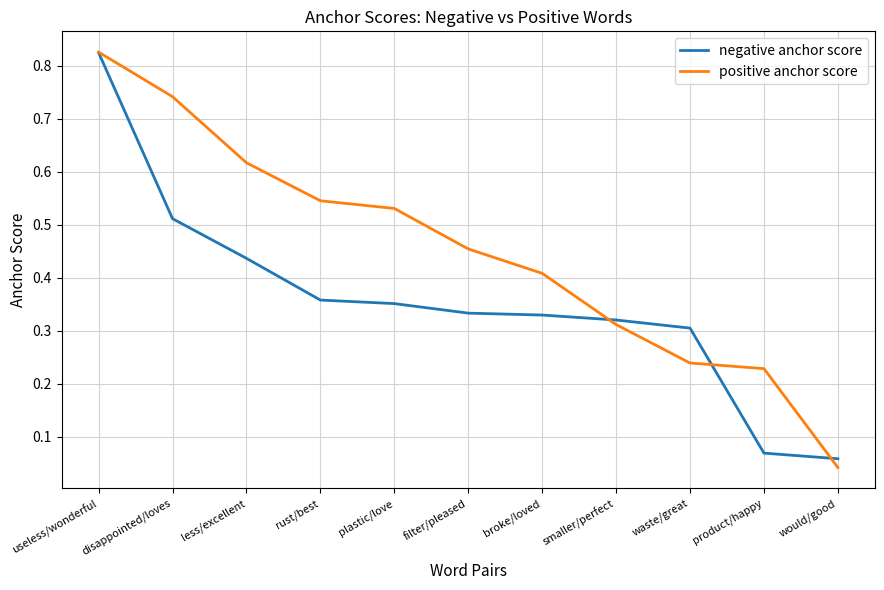

True or false: negative anchor score has a value of 0.3 at smaller/perfect.

True